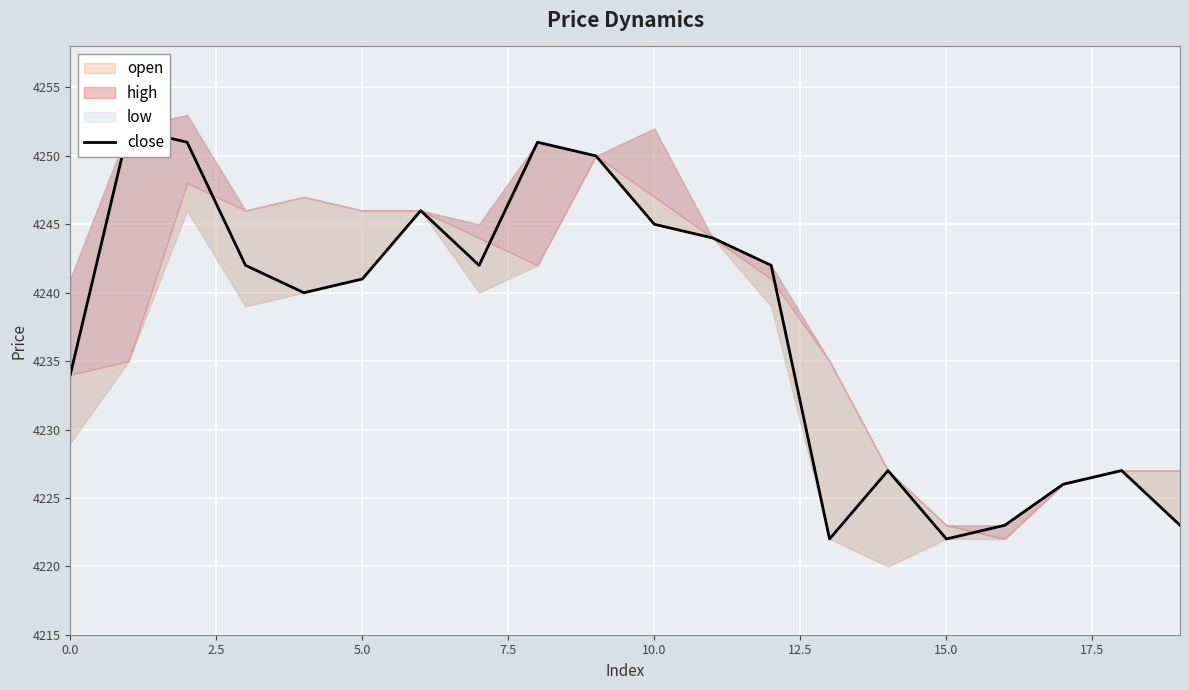

What is the difference between the maximum and minimum values?

30